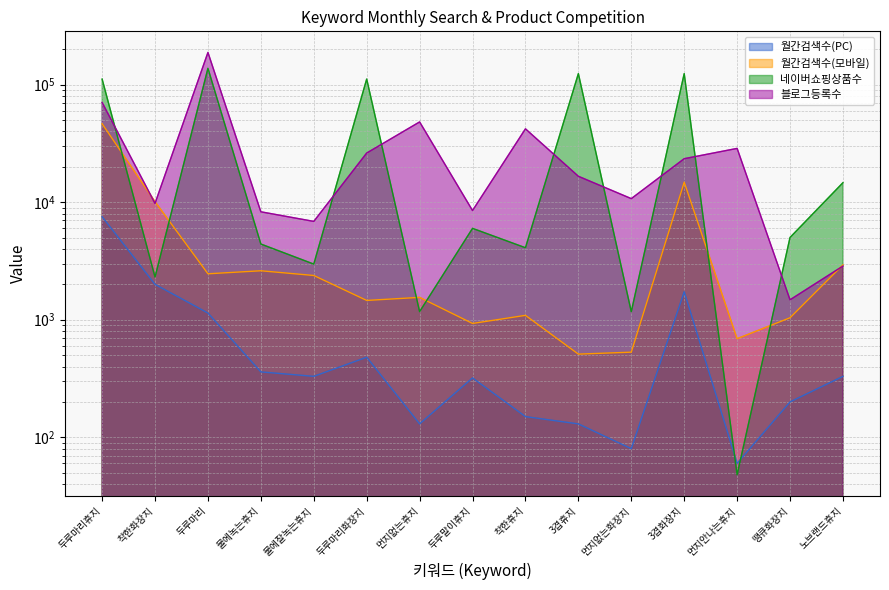

At which label does 월간검색수(PC) reach its peak?

두루마리휴지